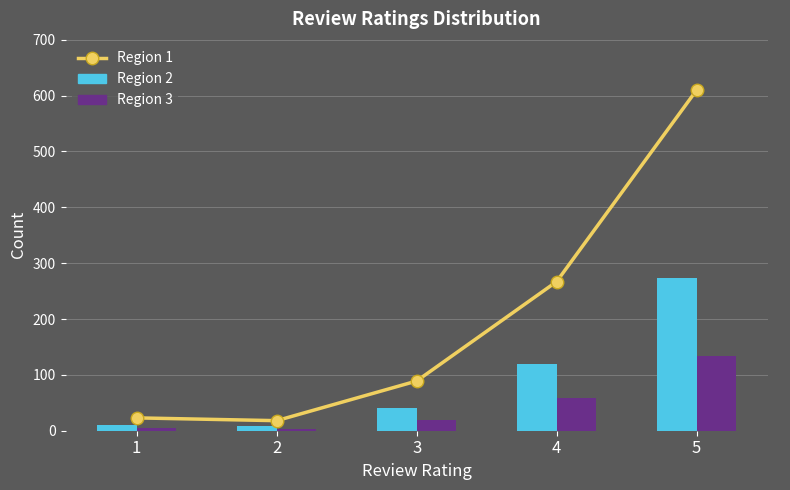

At how many categories does at least one series exceed 520?

1